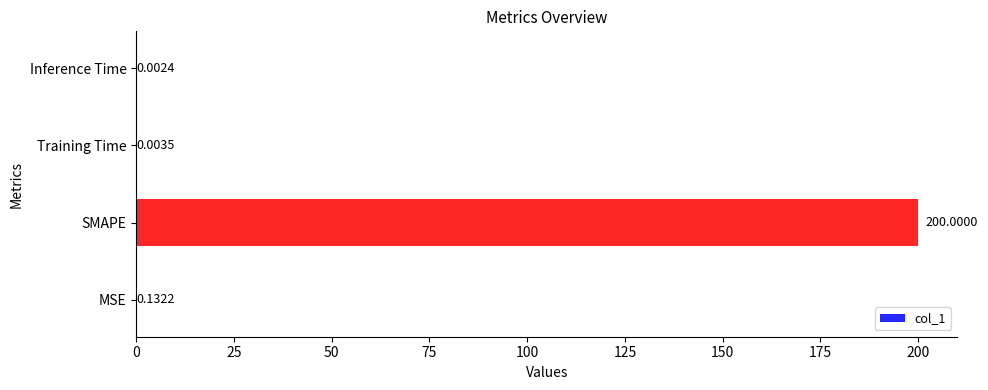

Which has a higher value, Inference Time or SMAPE?

SMAPE